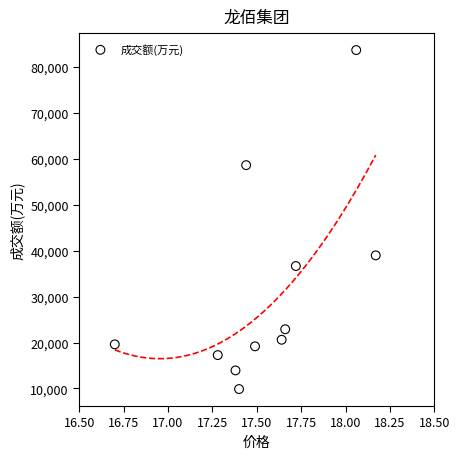

What is the average Y value?

31028